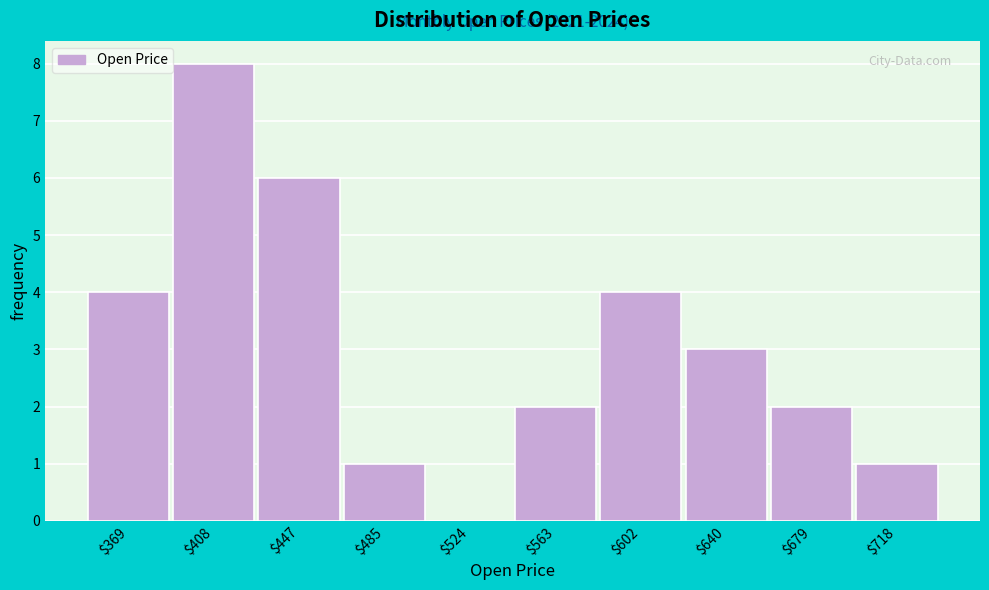

At which category does the chart reach its peak across all series?

$408